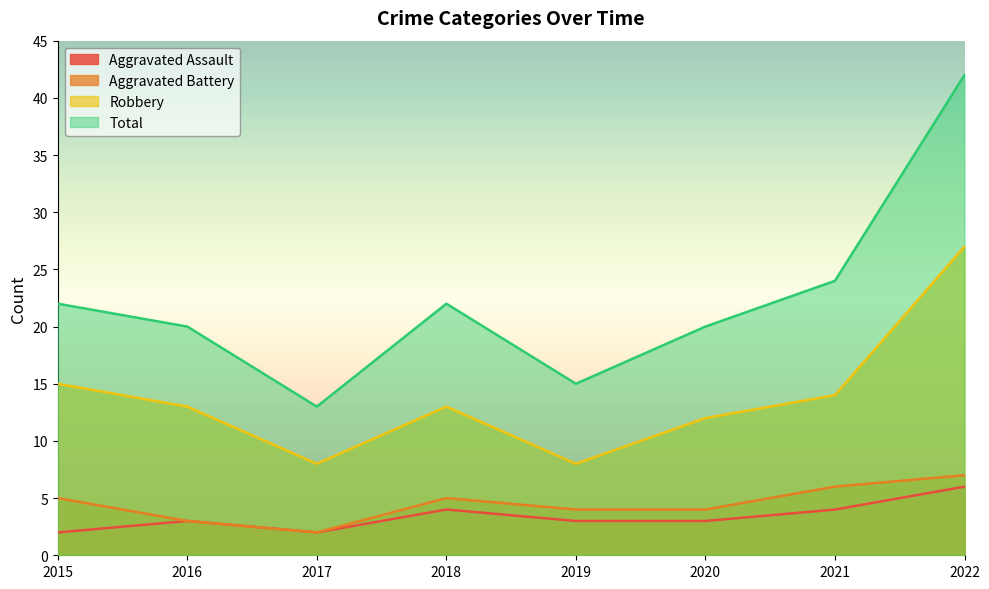

Read the Aggravated Assault value at 2015.

2